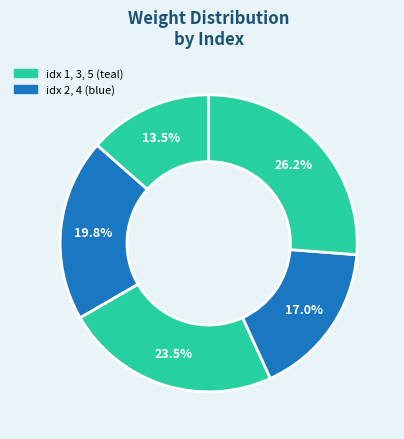

Which category has the biggest portion of the pie?

5